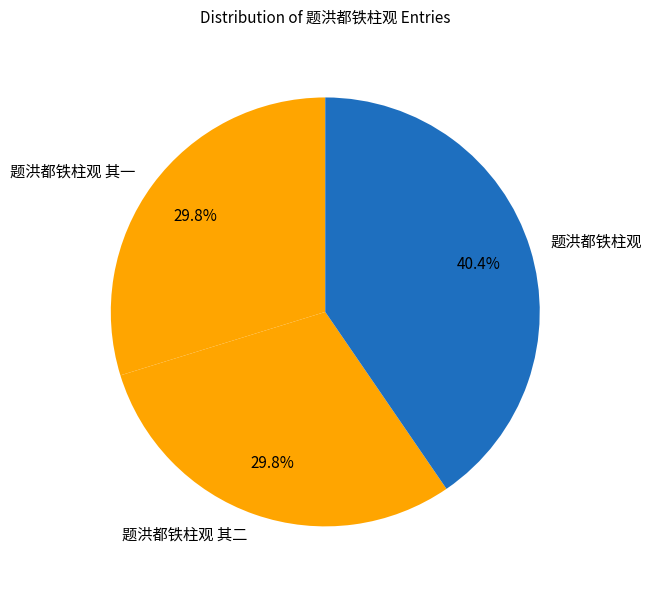

To the nearest percent, what is the combined percentage of 题洪都铁柱观 and 题洪都铁柱观 其二?

70%